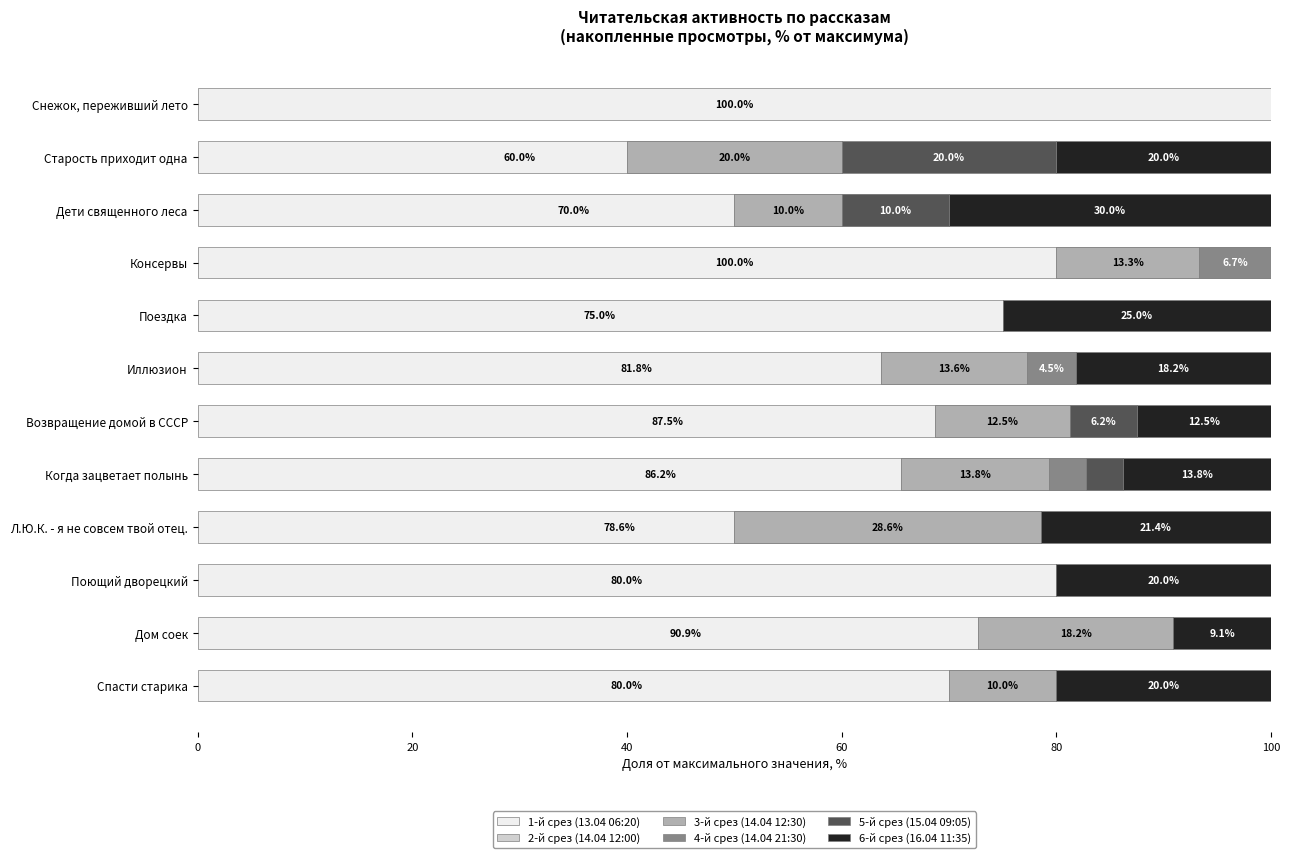

Count the number of data series in this chart.

6